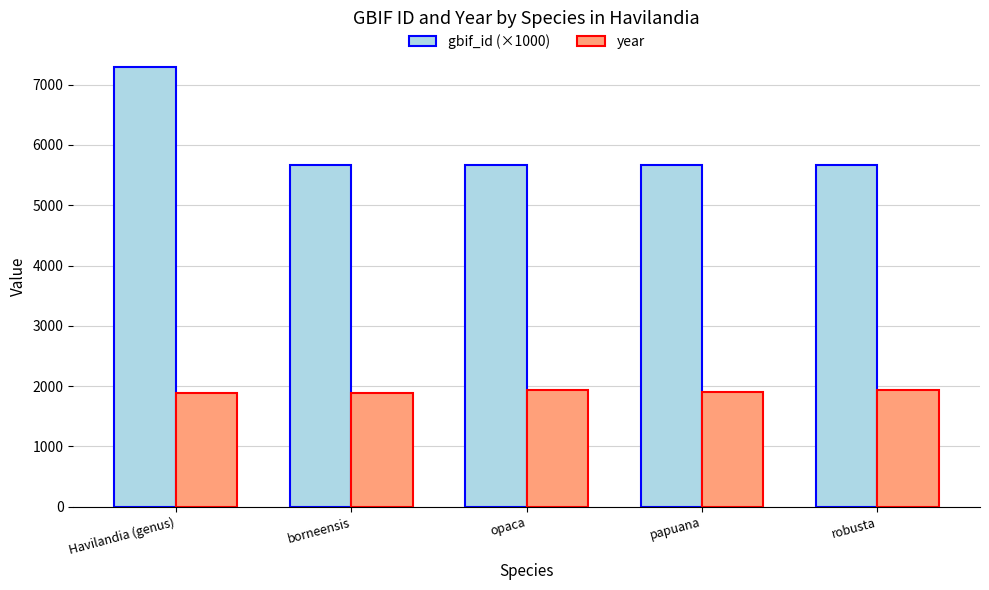

At opaca, list the series in order from smallest to largest.

year, gbif_id (×1000)